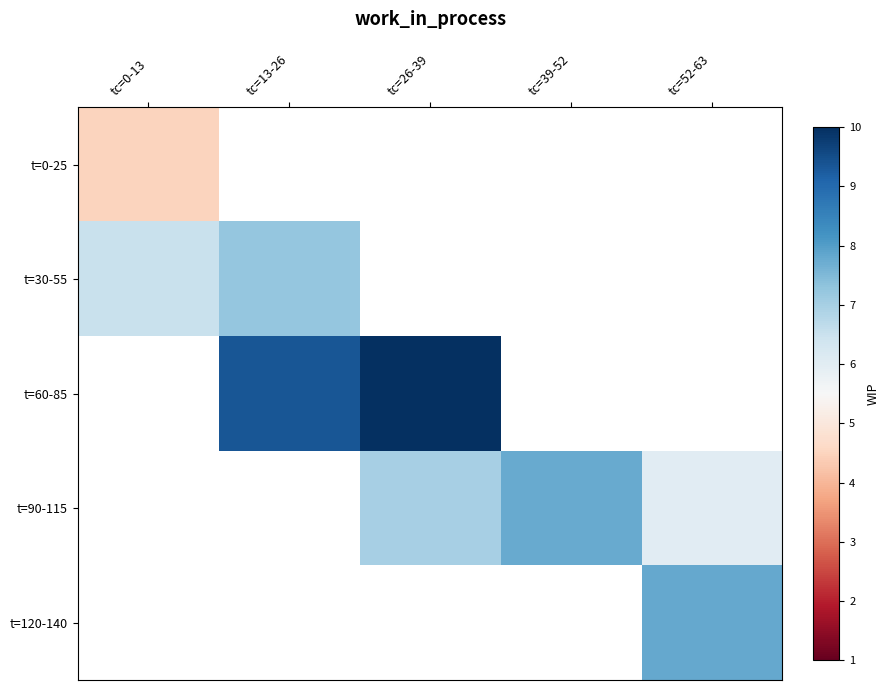

At which category does the chart reach its minimum across all series?

tc=0-13